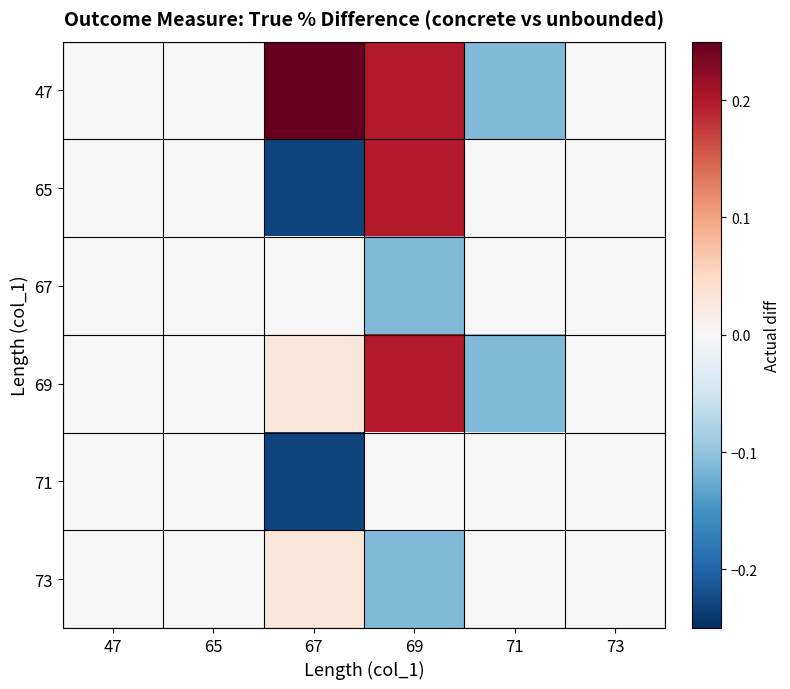

Reading left to right, extract all data points from this chart.

47: 47=0.0	65=0.0	67=0.5	69=0.2	71=-0.1	73=0.0
65: 47=0.0	65=0.0	67=-0.2	69=0.2	71=0.0	73=0.0
67: 47=0.0	65=0.0	67=0.0	69=-0.1	71=0.0	73=0.0
69: 47=0.0	65=0.0	67=0.0	69=0.2	71=-0.1	73=0.0
71: 47=0.0	65=0.0	67=-0.2	69=0.0	71=0.0	73=0.0
73: 47=0.0	65=0.0	67=0.0	69=-0.1	71=0.0	73=0.0